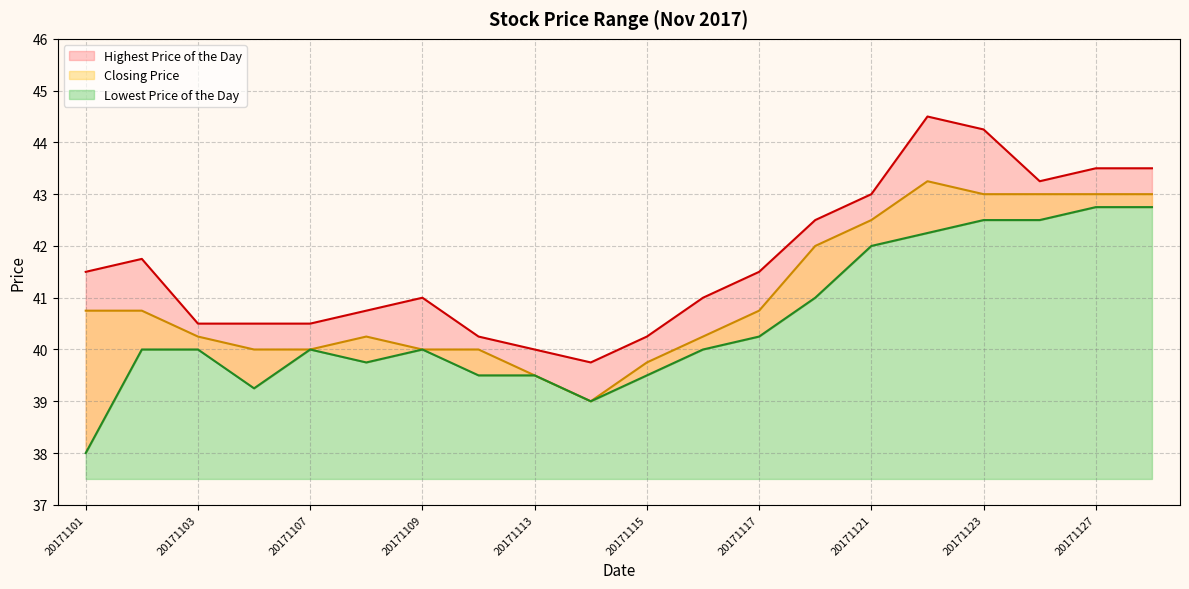

List the series in order of their peak value, lowest first.

Lowest Price of the Day, Closing Price, Highest Price of the Day